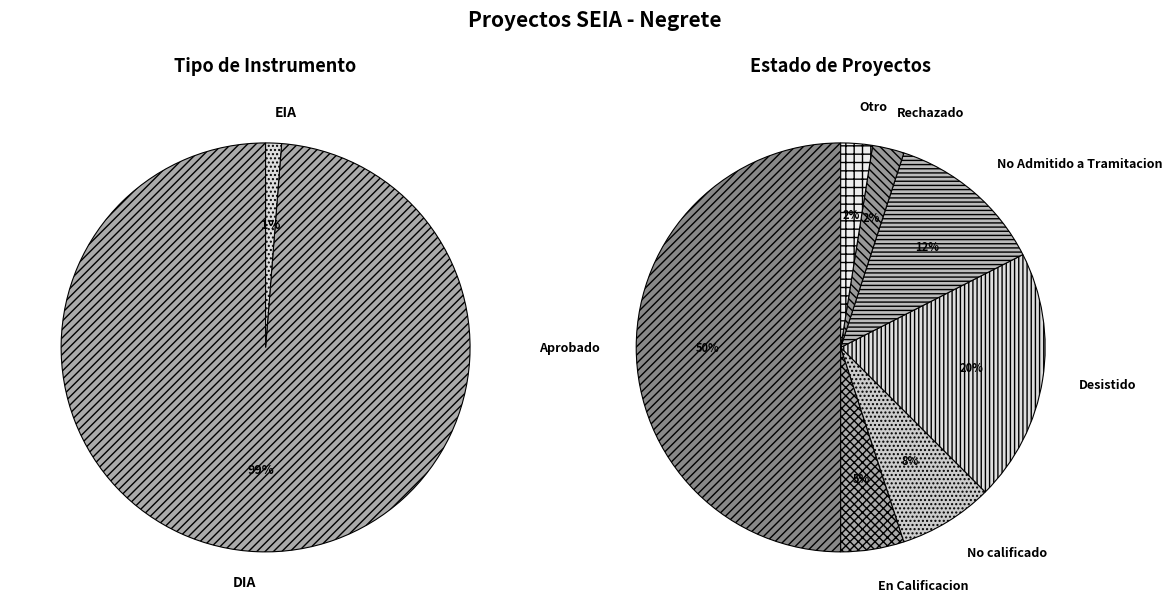

What percentage is NOT represented by EIA?

98.8%